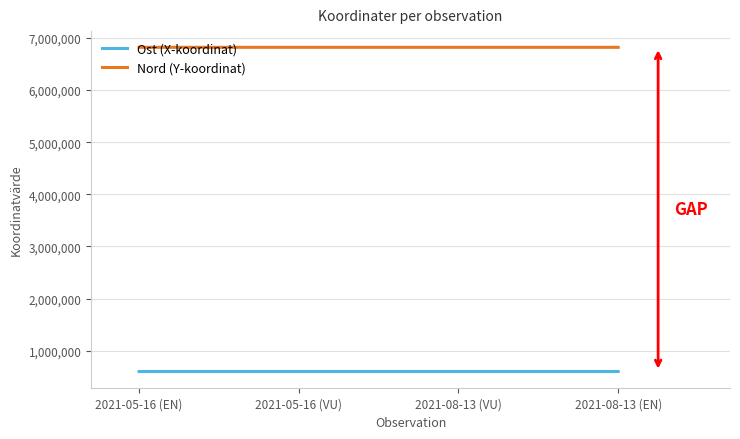

Count the number of categories in the chart.

4